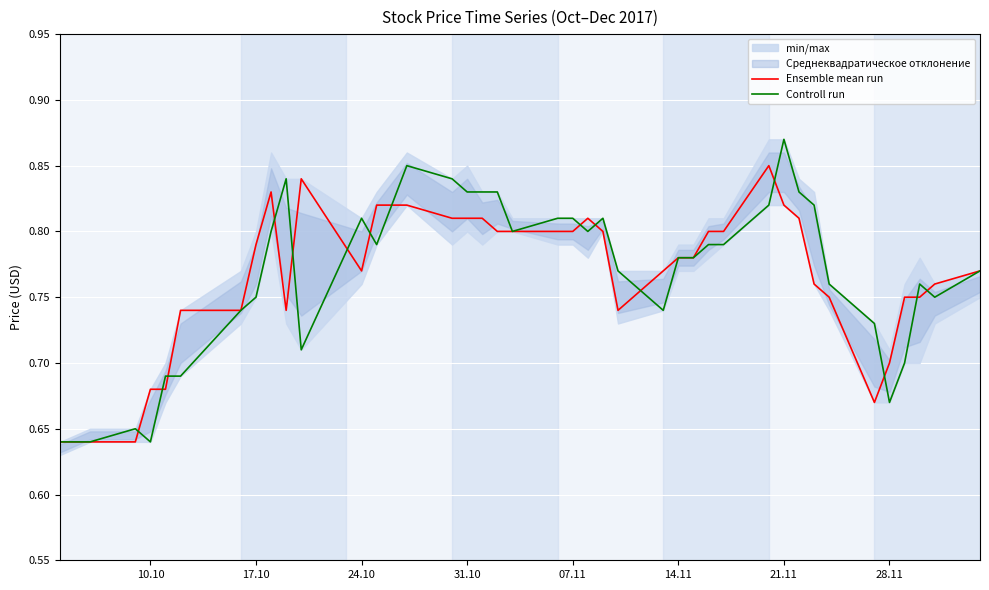

The Controll run series shows 1.4 at 14.11. True or false?

False